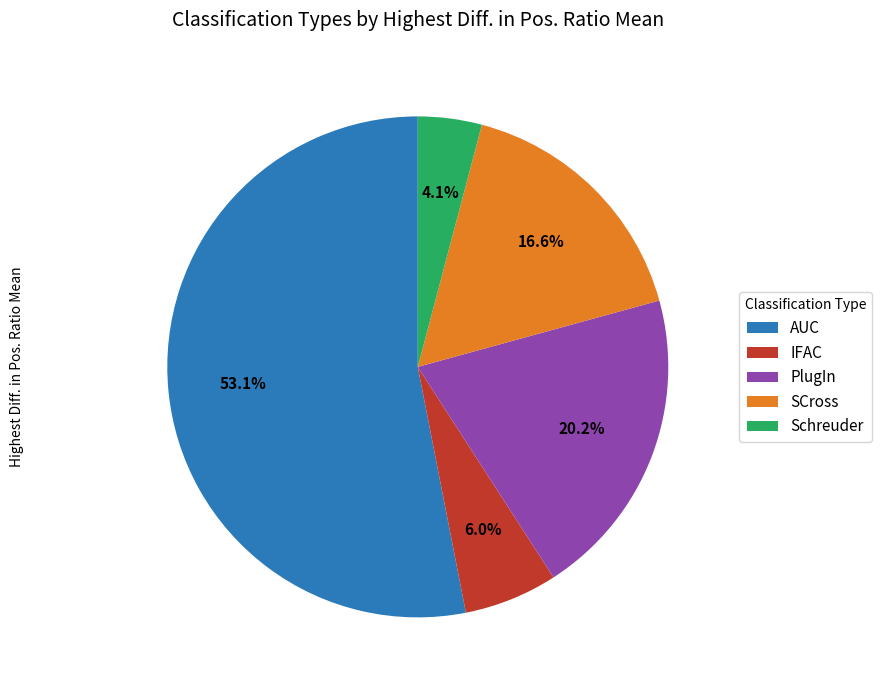

Rank the categories by value from highest to lowest.

AUC, PlugIn, SCross, IFAC, Schreuder